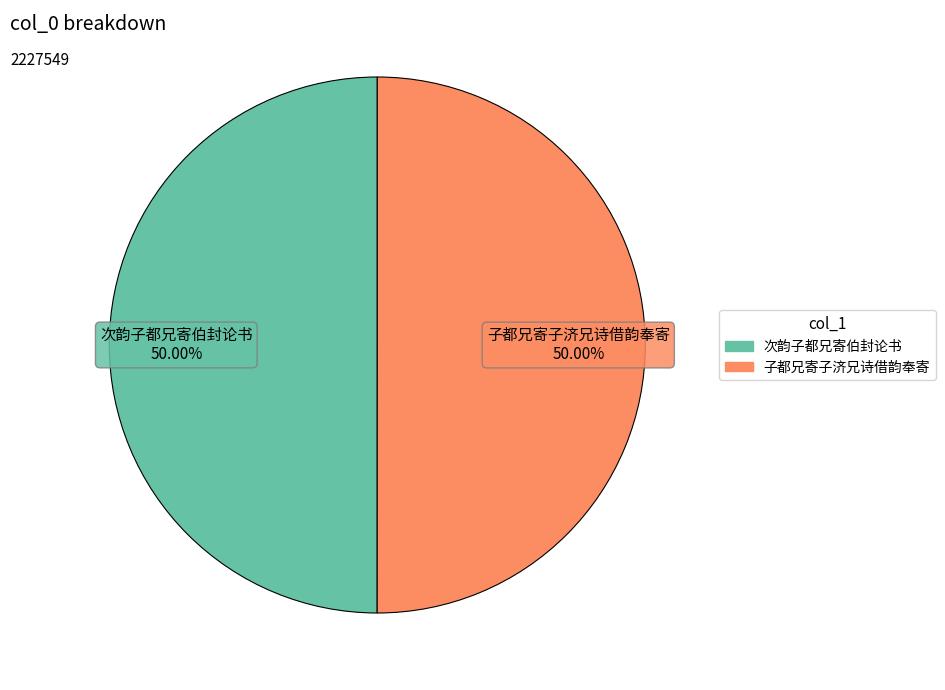

How many segments does this pie chart have?

2